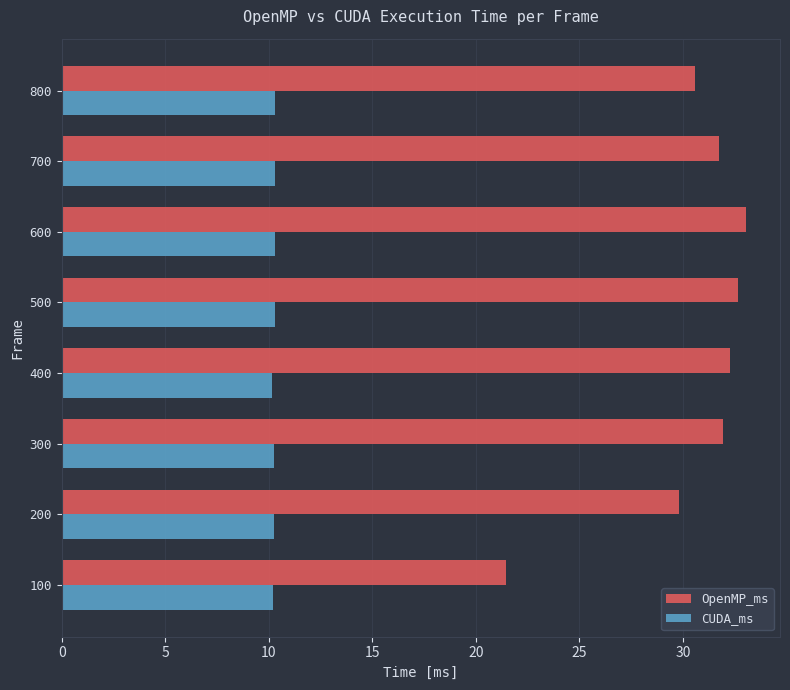

Read the OpenMP_ms value at 200.

29.8